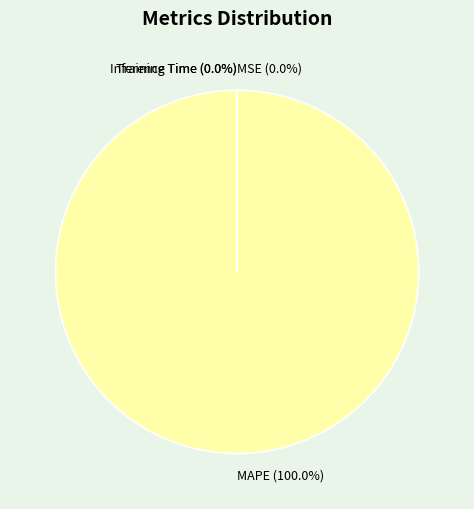

True or false: Inference Time accounts for 0% of the total.

True